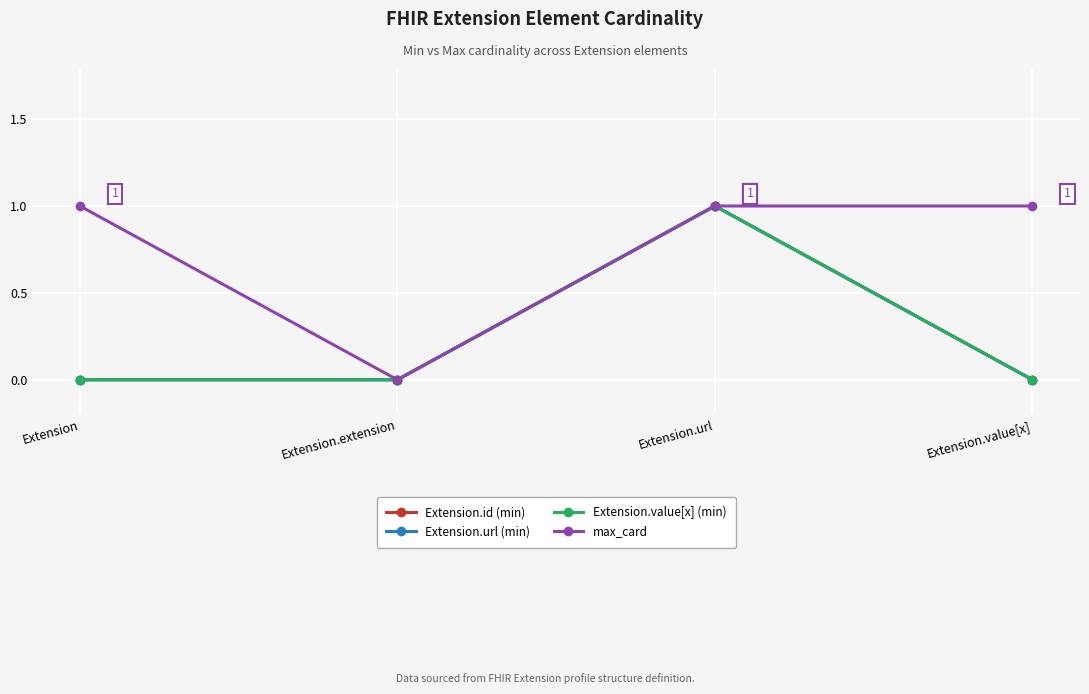

Is this an area chart (filled region under the line)?

No